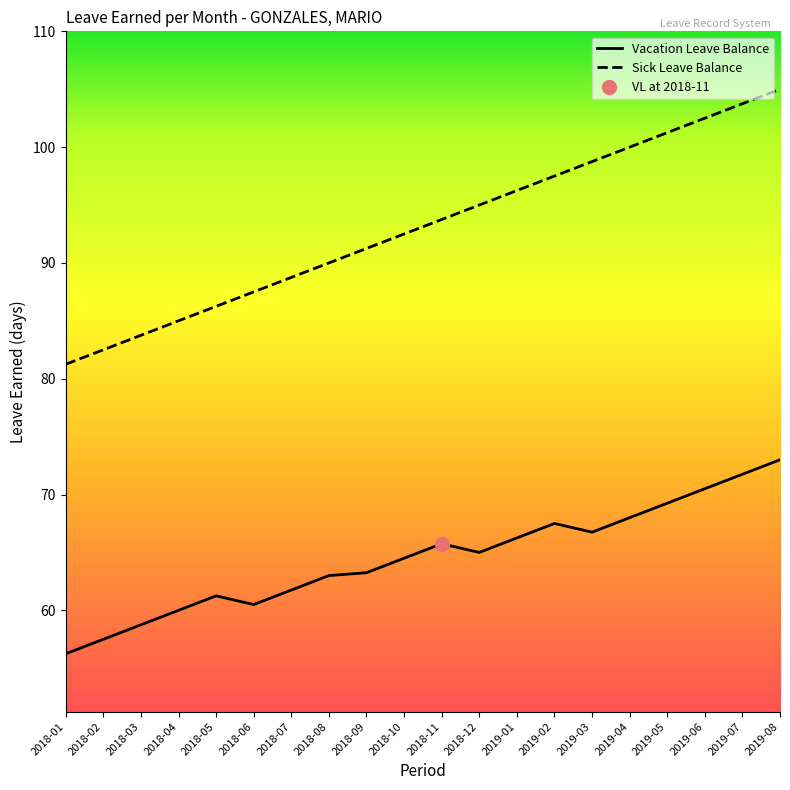

Is the value of Vacation Leave Balance at 2018-11 greater than the value of Sick Leave Balance at 2018-04?

No